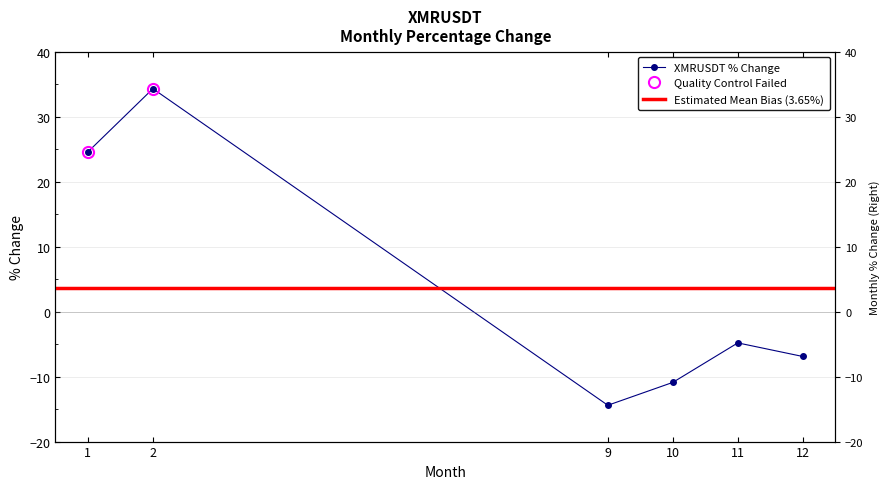

What is the change in value from 1 to 10?

-35.5